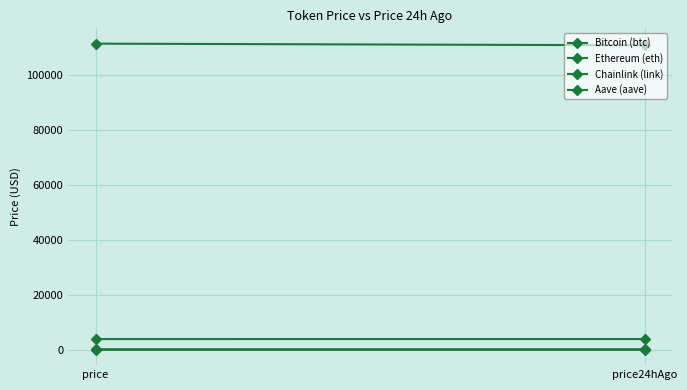

What is the highest value of the Chainlink (link) series?

18.0